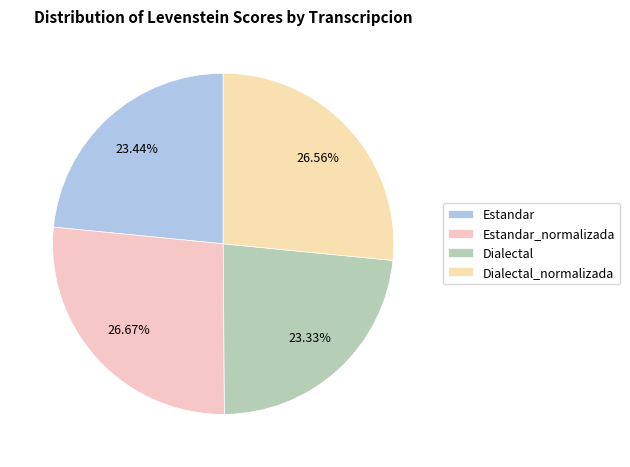

Which category has the biggest portion of the pie?

Estandar_normalizada